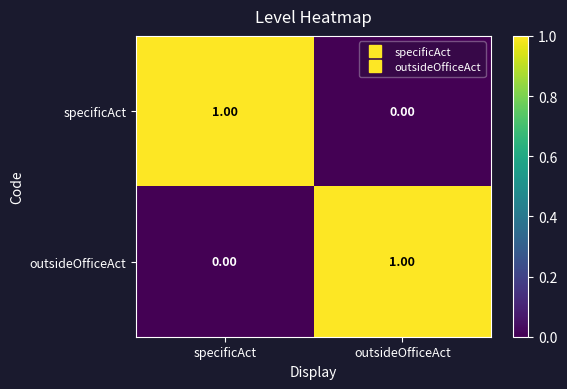

At outsideOfficeAct, list the series in order from smallest to largest.

specificAct, outsideOfficeAct